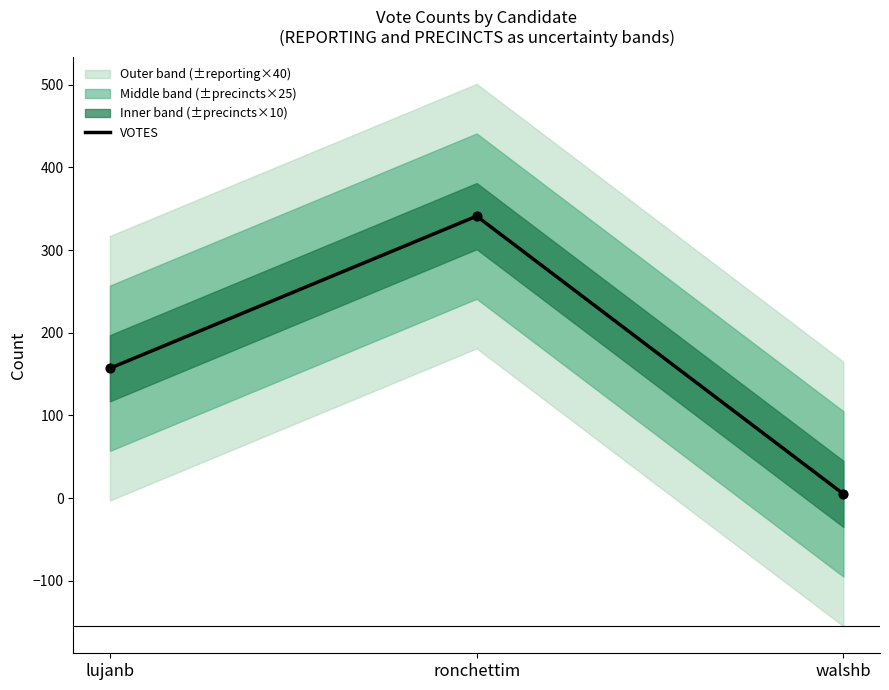

Approximately how many times larger is the value at lujanb compared to walshb?

31.4